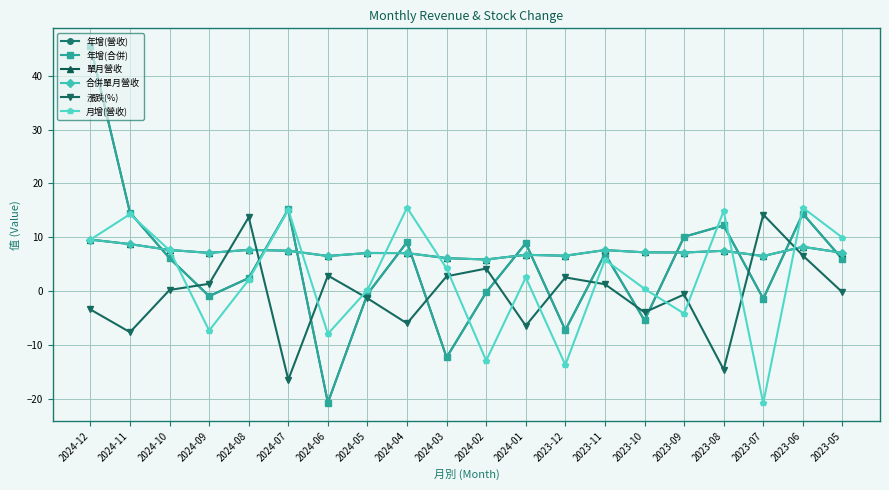

Does the chart have visible grid lines?

Yes